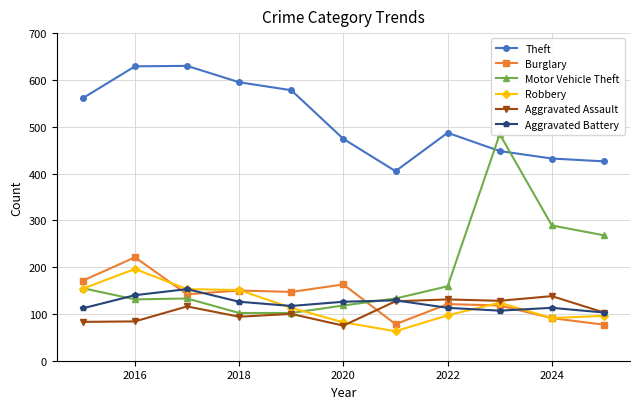

Which series has the largest range (max minus min)?

Motor Vehicle Theft